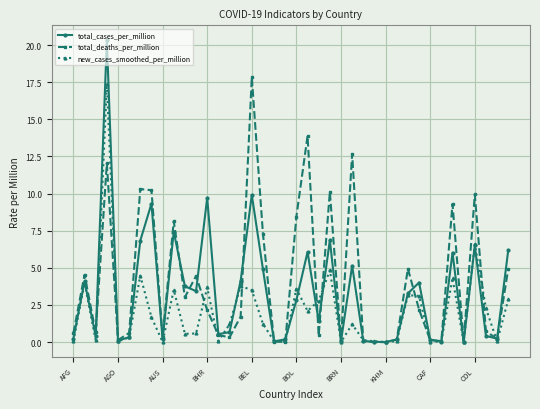

Which series has the largest total across all categories?

total_deaths_per_million